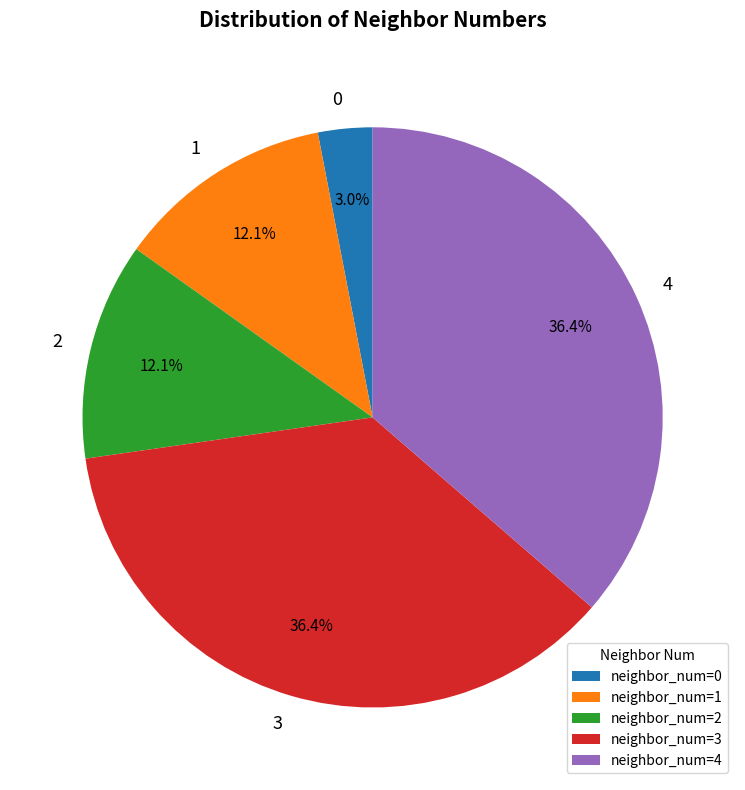

Approximately how many times larger is the value at neighbor_num=3 compared to neighbor_num=4?

1.0